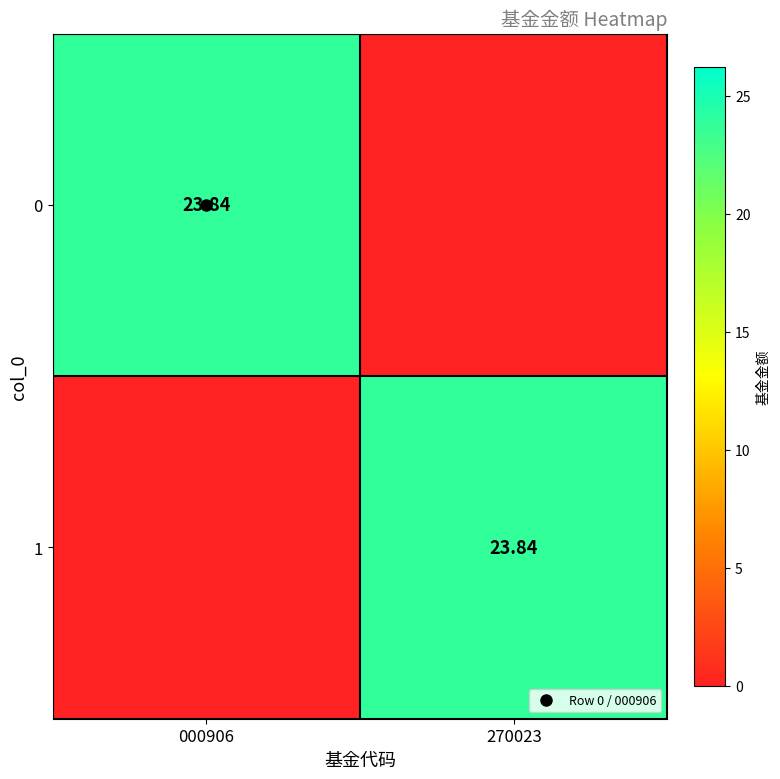

The value of 1 at 270023 is 15.9. True or false?

False